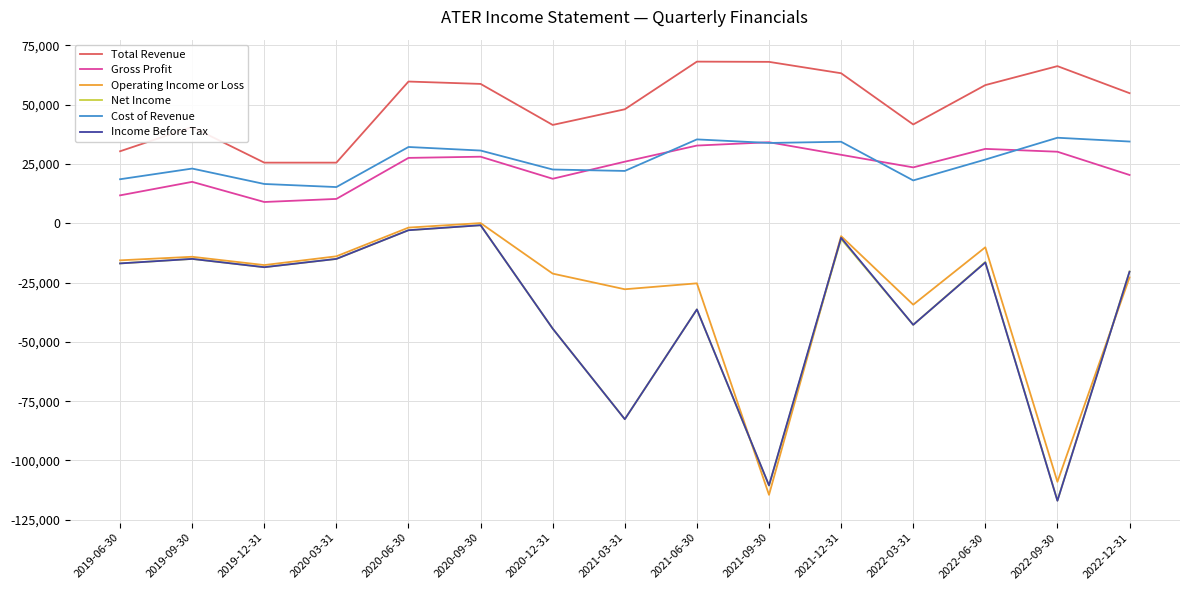

Is this an area chart (filled region under the line)?

No